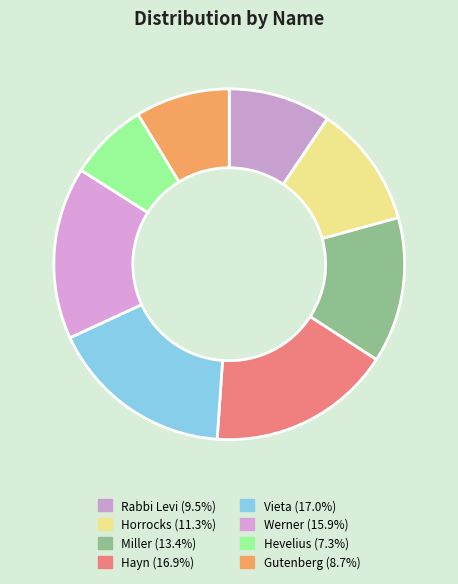

What percentage is NOT represented by Horrocks?

88.7%